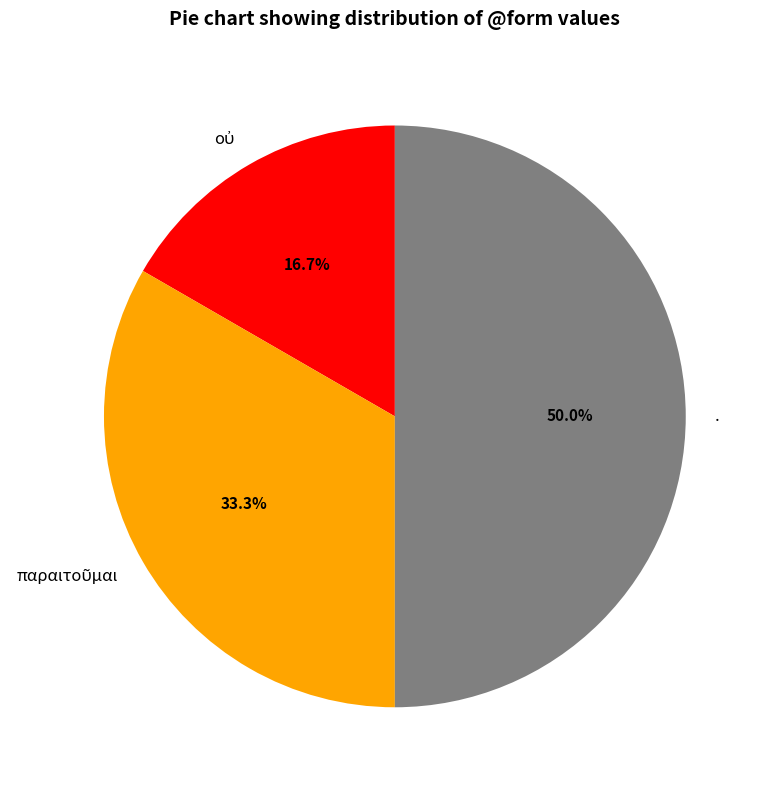

Which slice is the largest?

.